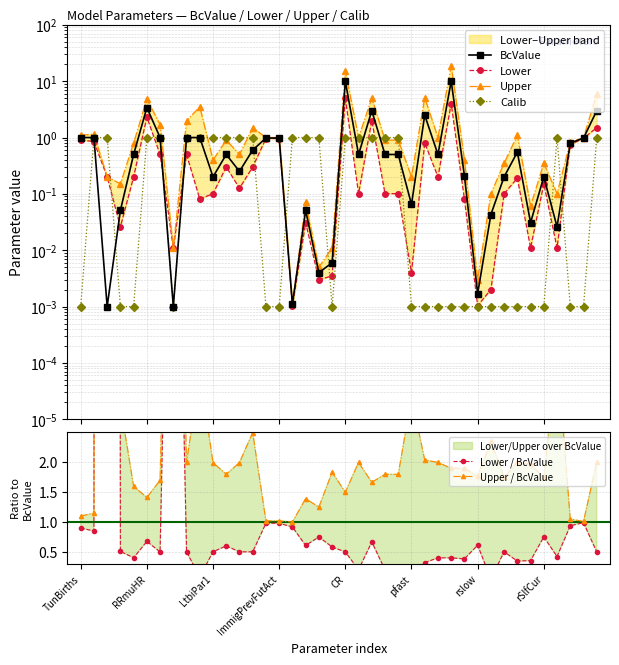

True or false: Upper and Lower cross at least once.

False